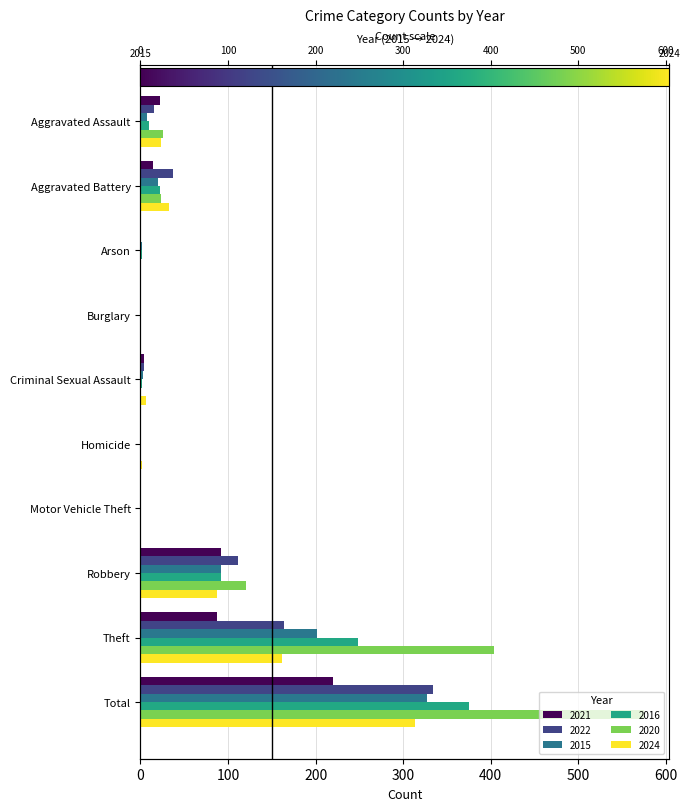

What is the value of the 2022 bar at the 1st from the left?

16